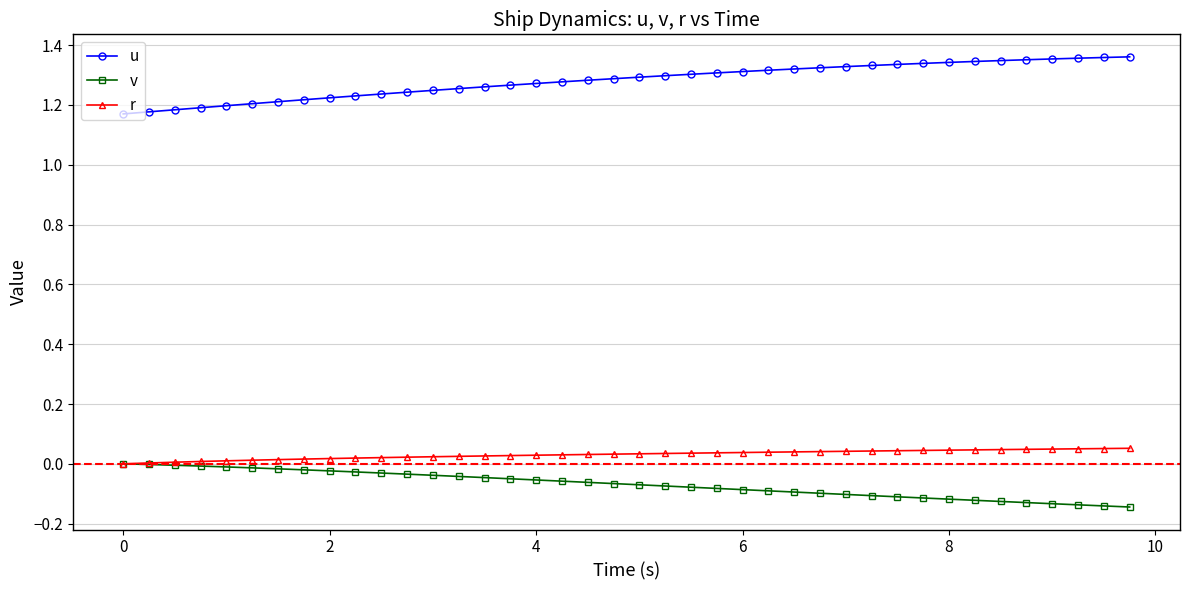

True or false: v and u intersect in this chart.

False